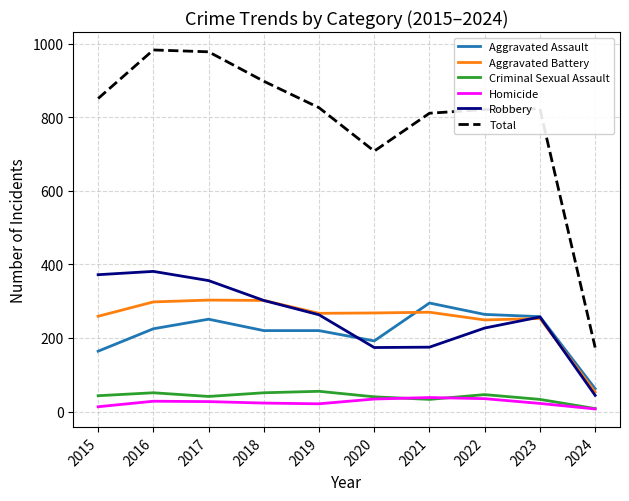

Is the value of Robbery at 2019 greater than the value of Aggravated Assault at 2024?

Yes